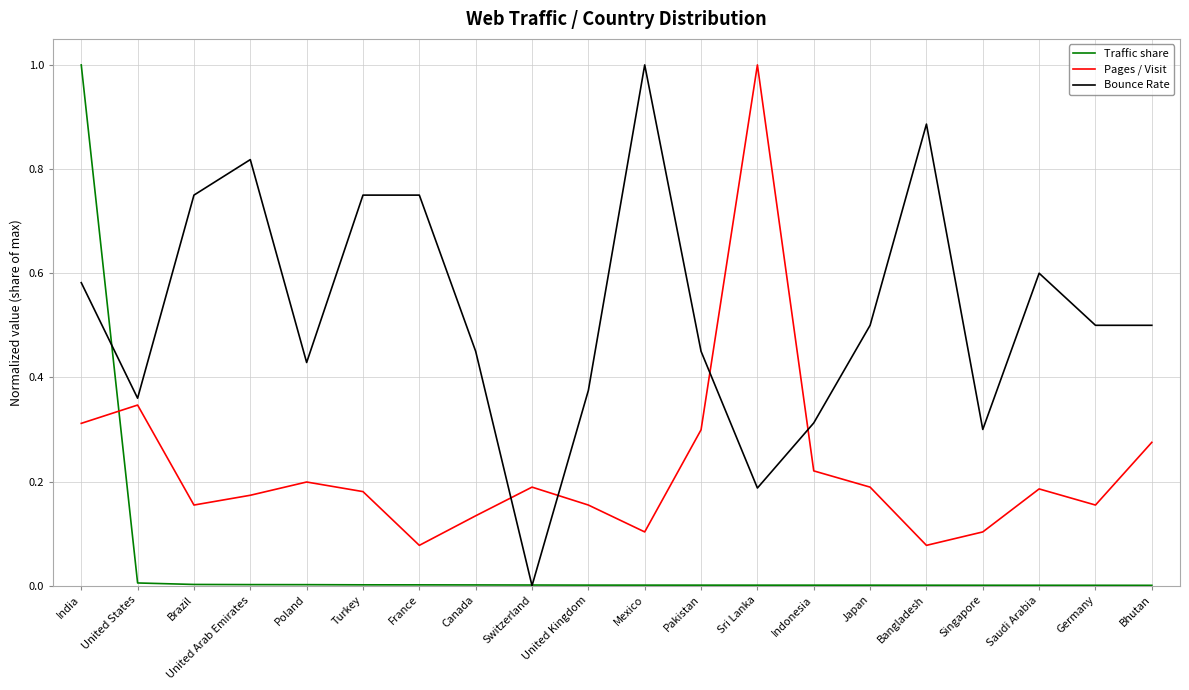

At which category is the sum across all series the highest?

India